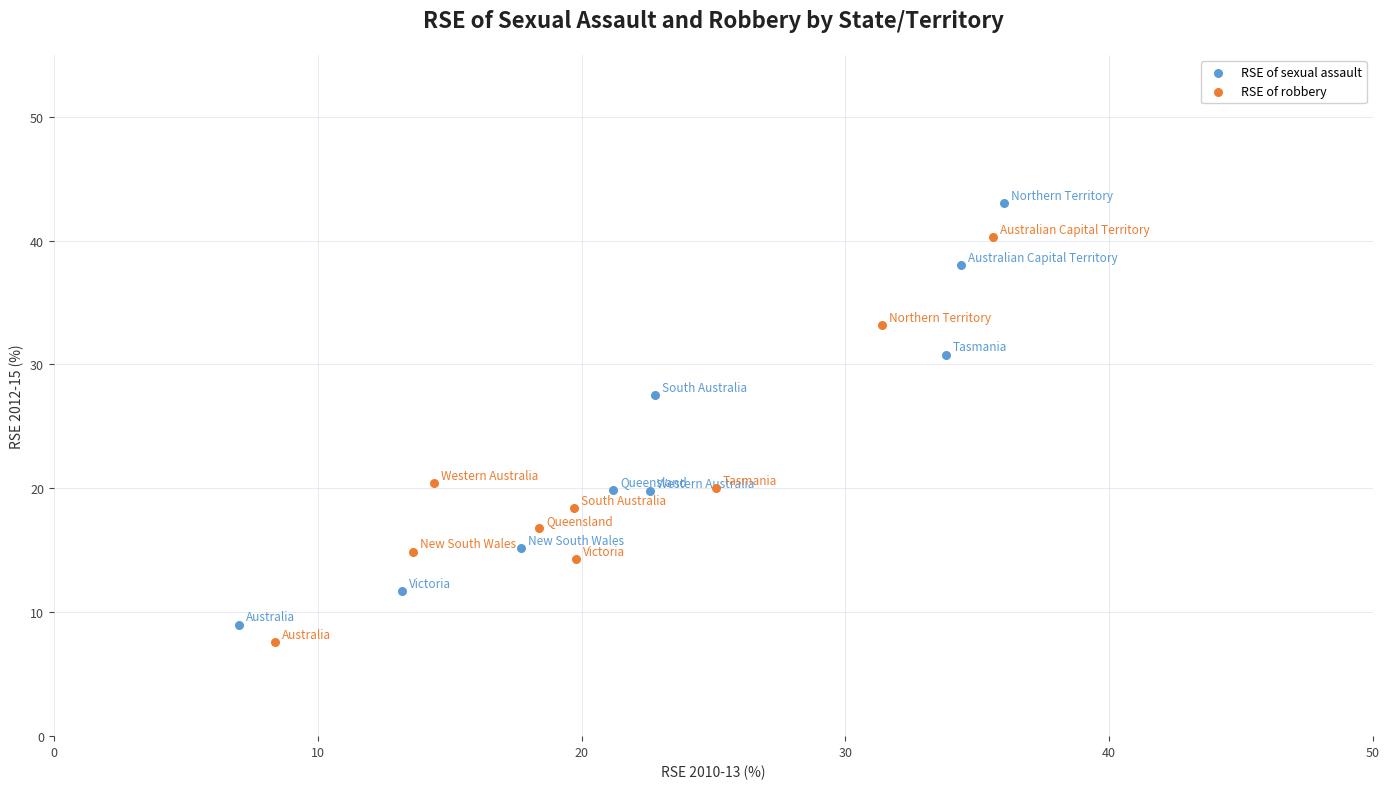

Which series has the largest Y range (max minus min)?

RSE of sexual assault